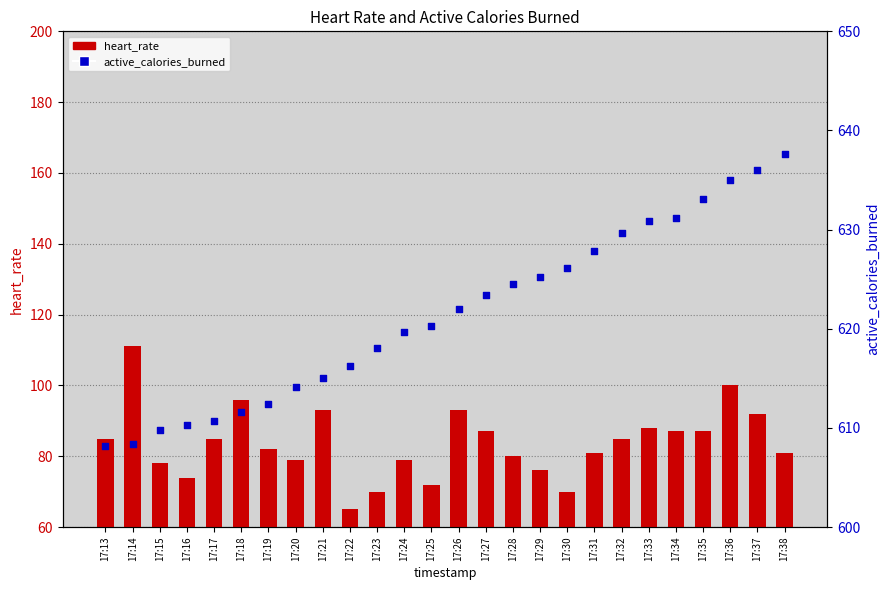

Which series has the widest spread of Y values?

heart_rate